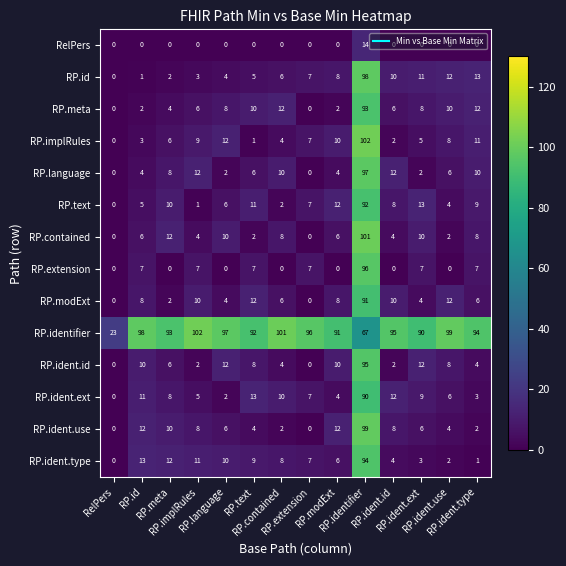

What is the maximum value shown in the chart?

102